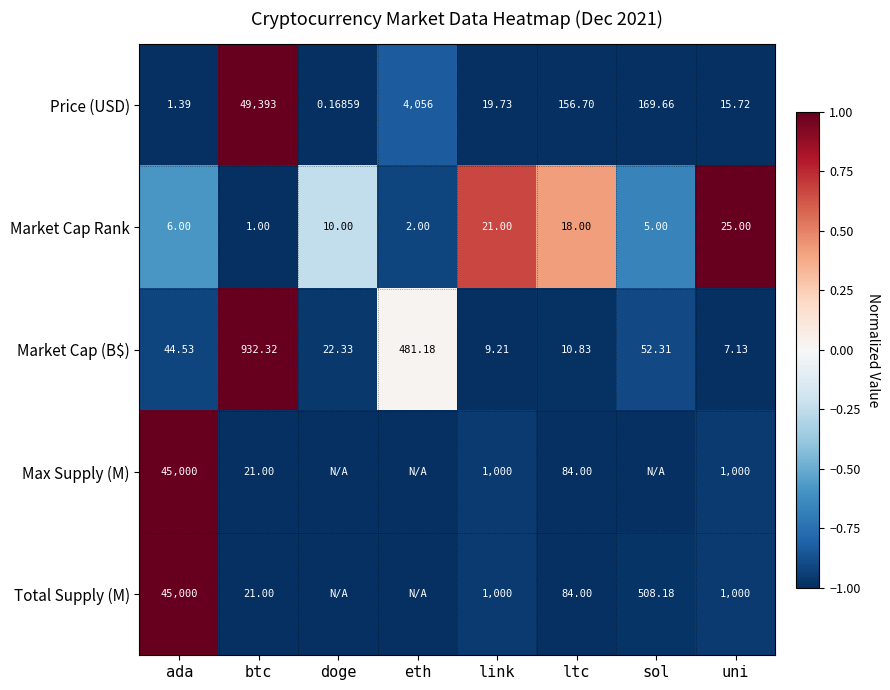

True or false: Market Cap Rank has a value of -1.0 at sol.

False